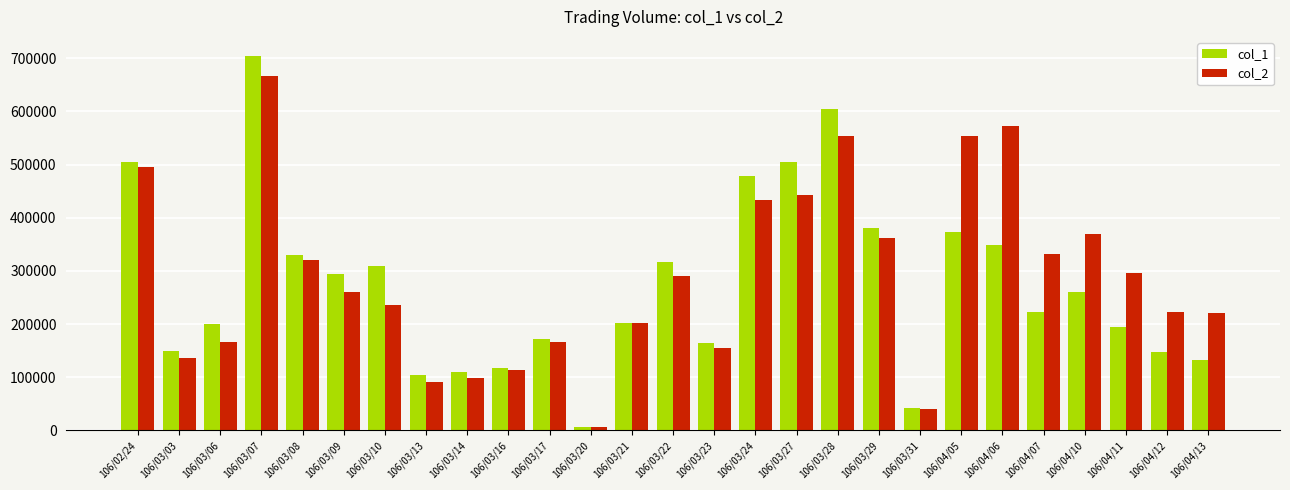

How many distinct data groups are displayed?

2